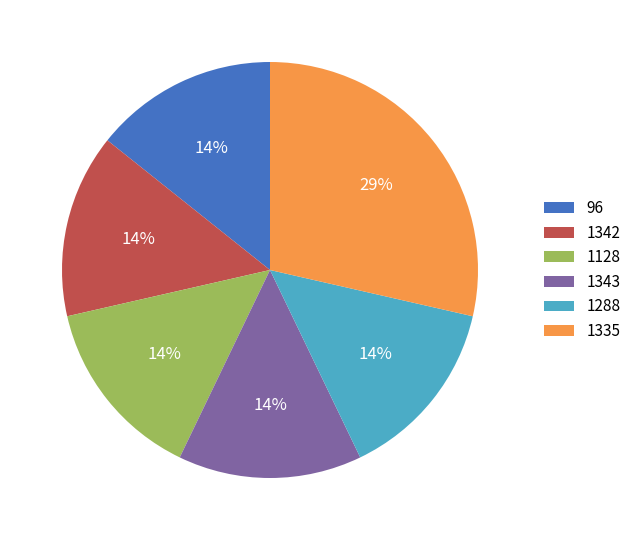

What is the ratio of the value at 1343 to the value at 1342?

1.0